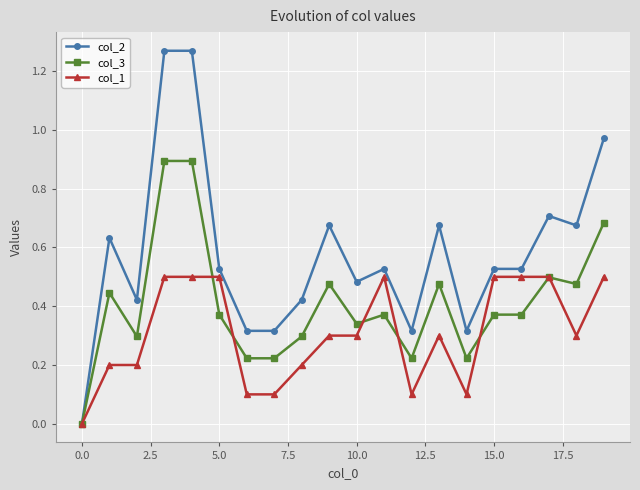

True or false: col_1 has more than 1 points higher than both neighbors.

True